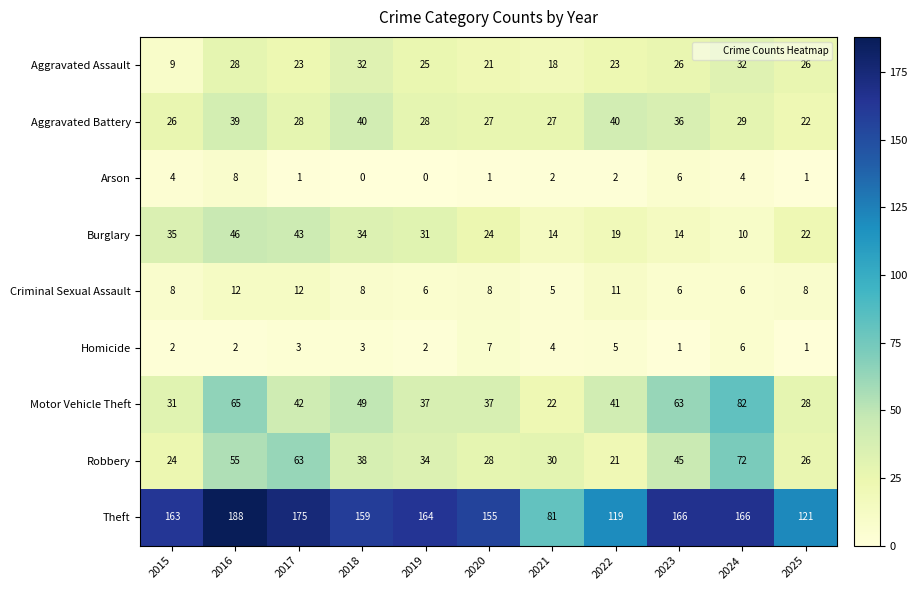

At which category is the sum across all series the highest?

2016